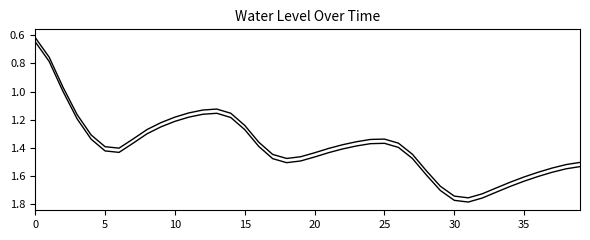

At which category does the chart reach its peak across all series?

31